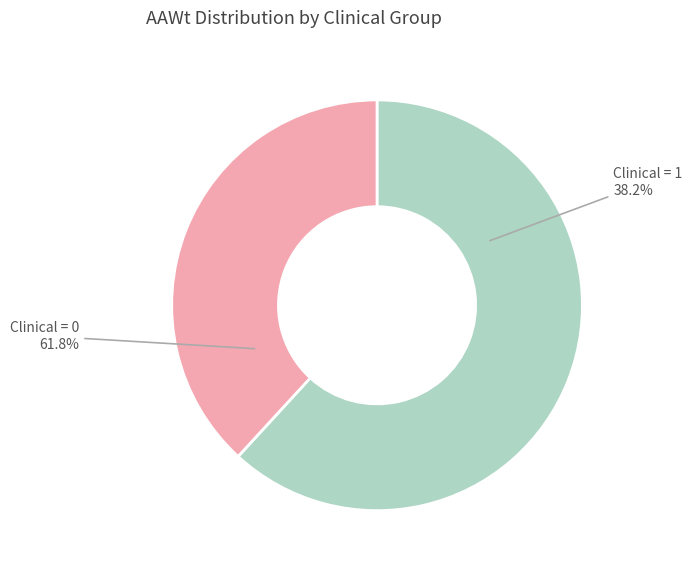

The Clinical 0 slice represents 38% of the pie. True or false?

False